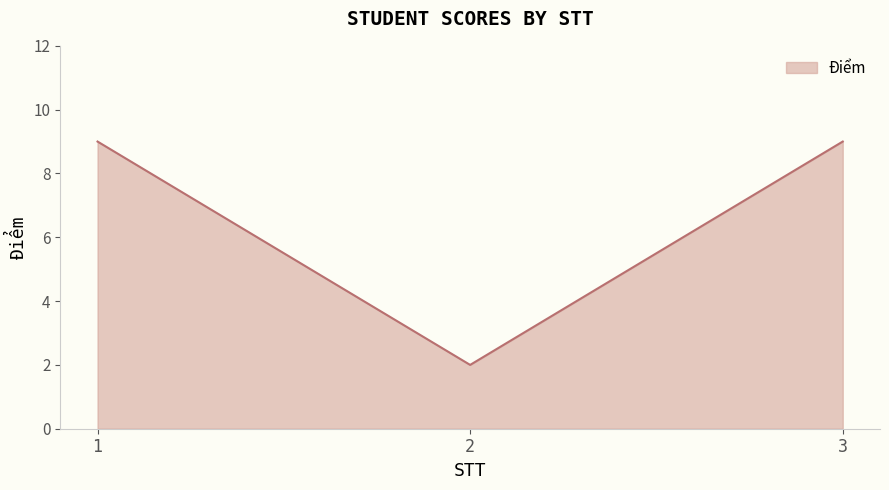

What is the ratio of the value at 3 to the value at 2?

4.5